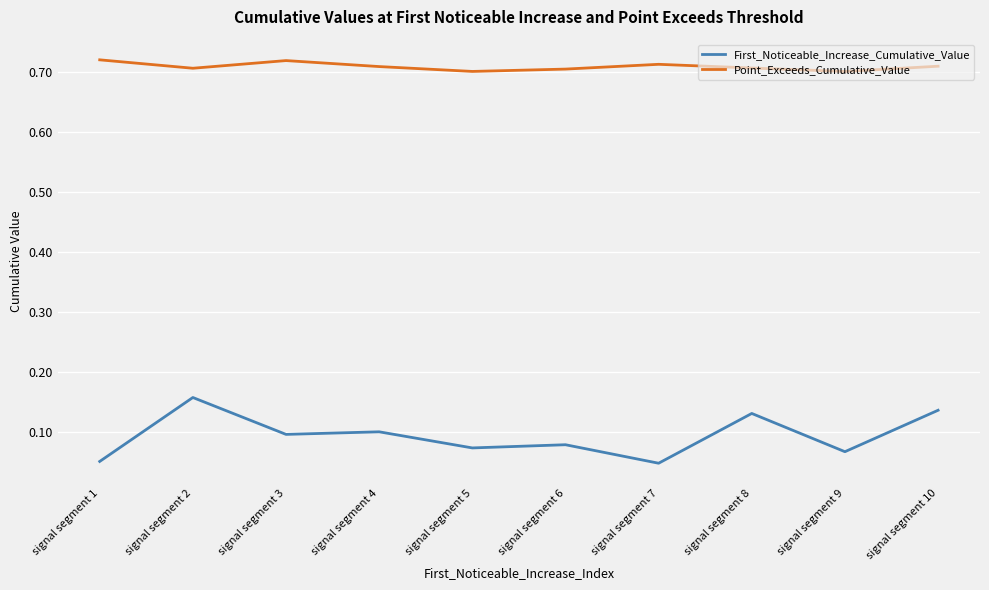

Is it true that Point_Exceeds_Cumulative_Value equals 0.2 at signal segment 1?

False